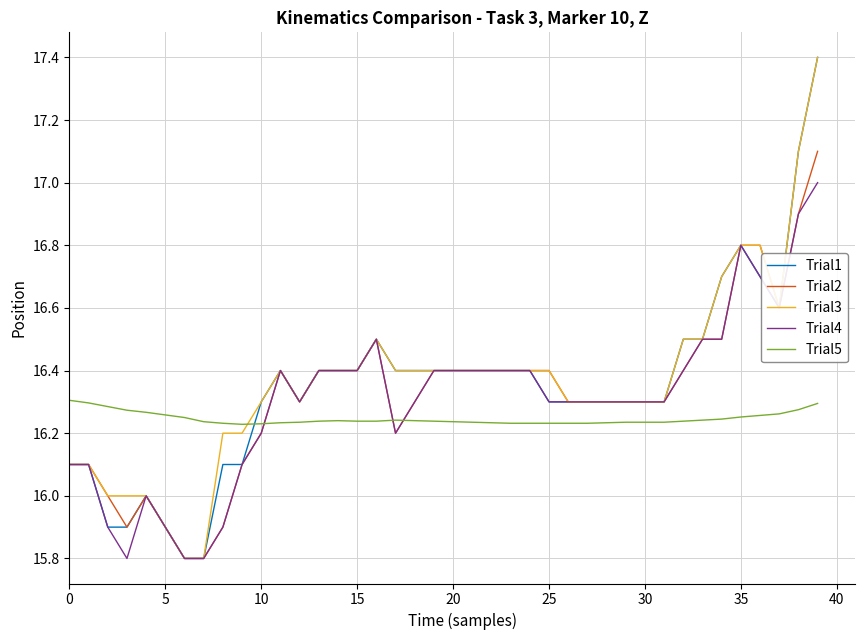

What is the maximum value shown in the chart?

17.4